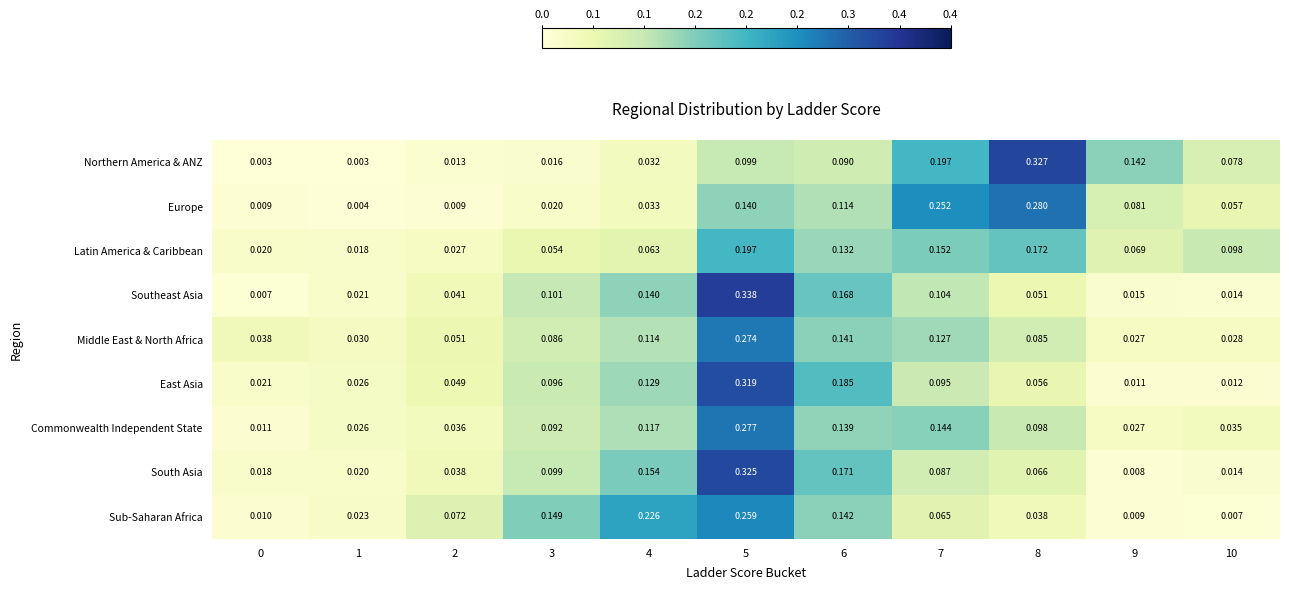

Which series has the widest spread of values?

Southeast Asia